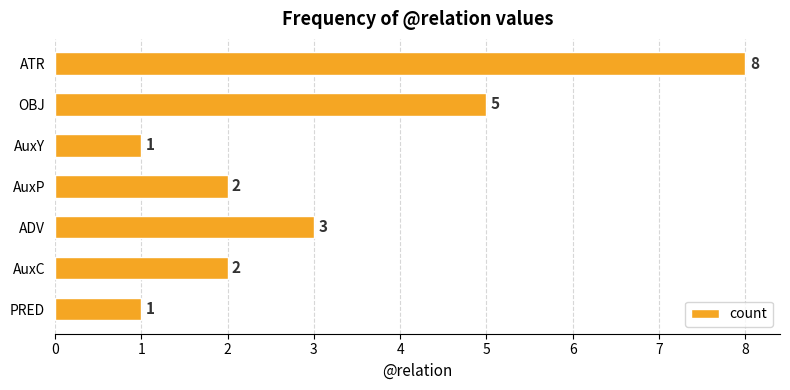

How many values are between 1 and 5?

6